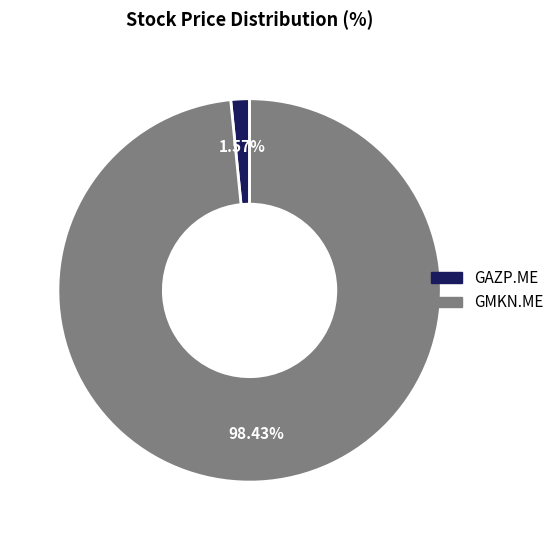

Which has a higher value, GAZP.ME or GMKN.ME?

GMKN.ME